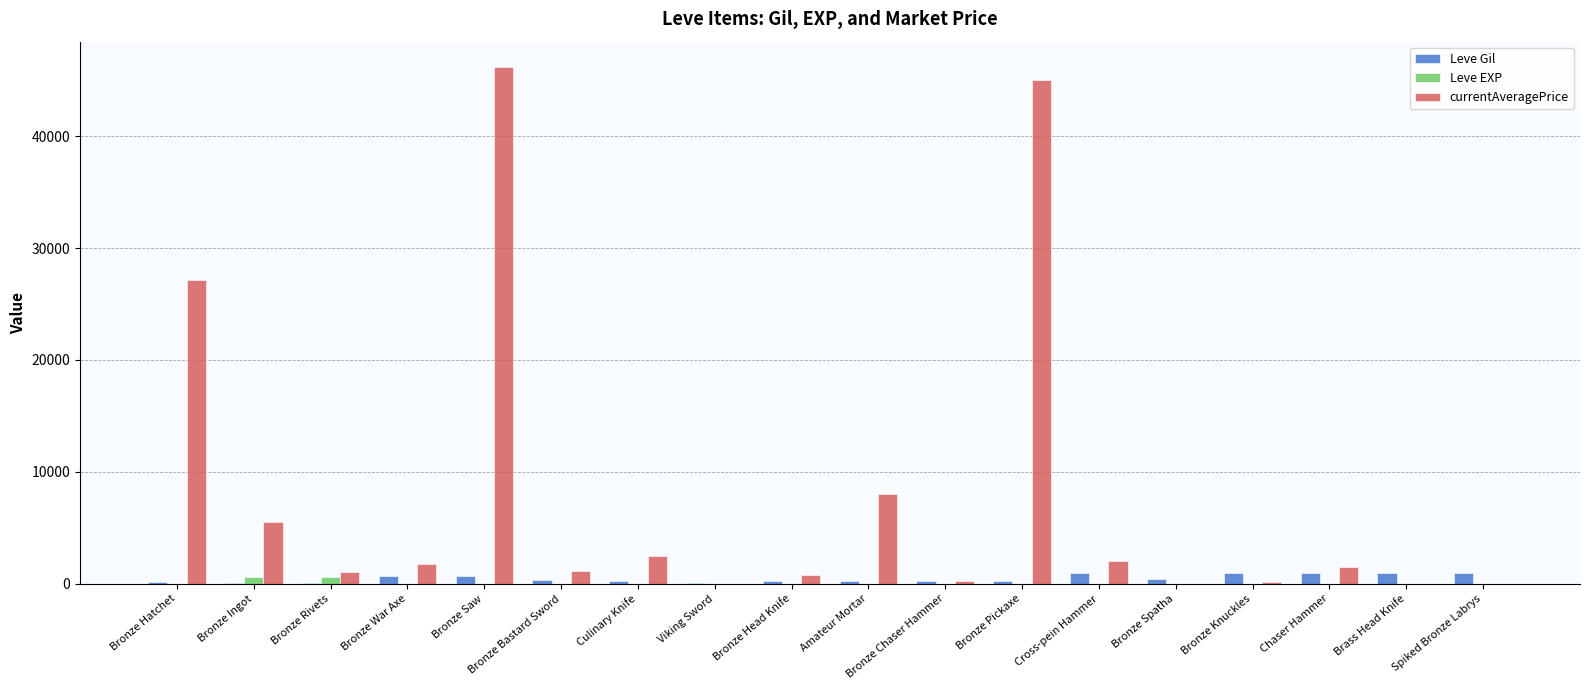

Which series changed the most between Bronze Bastard Sword and Amateur Mortar?

currentAveragePrice